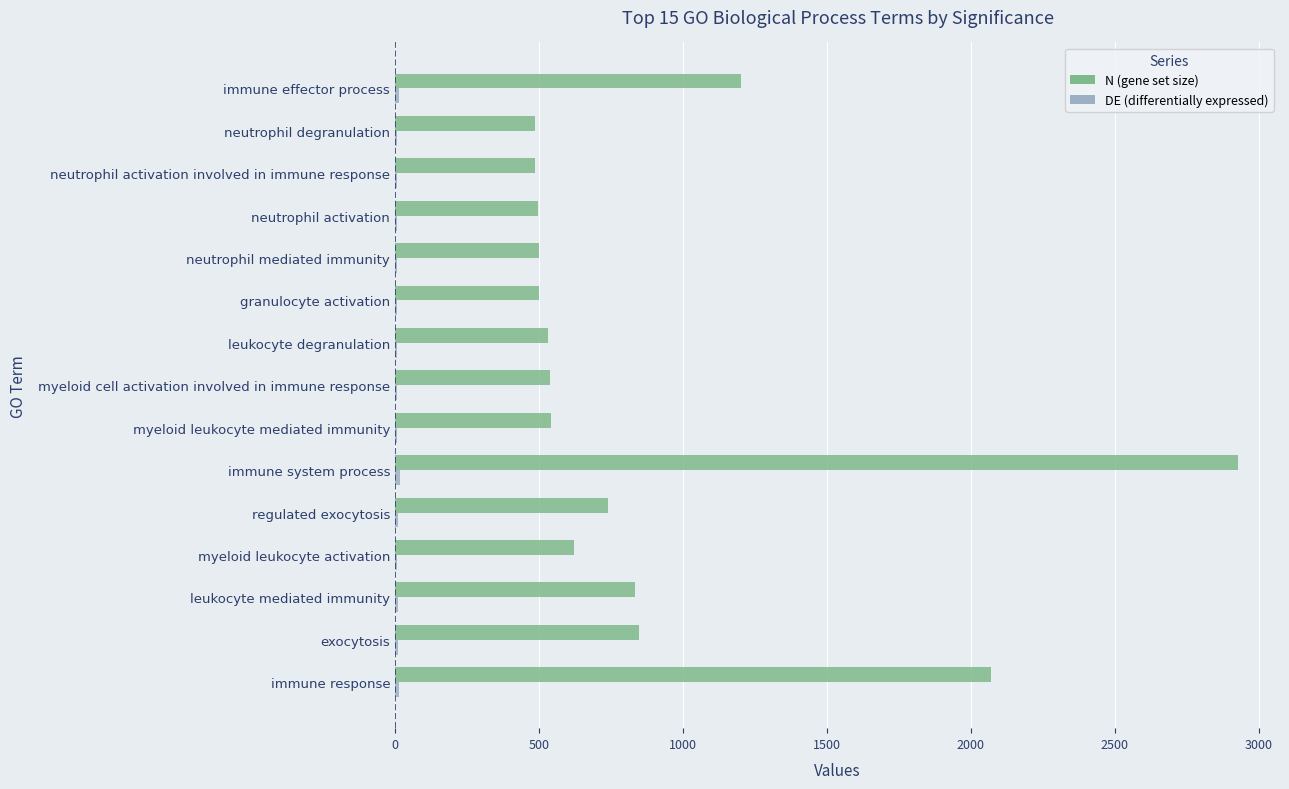

Which series has the largest total across all categories?

N (gene set size)